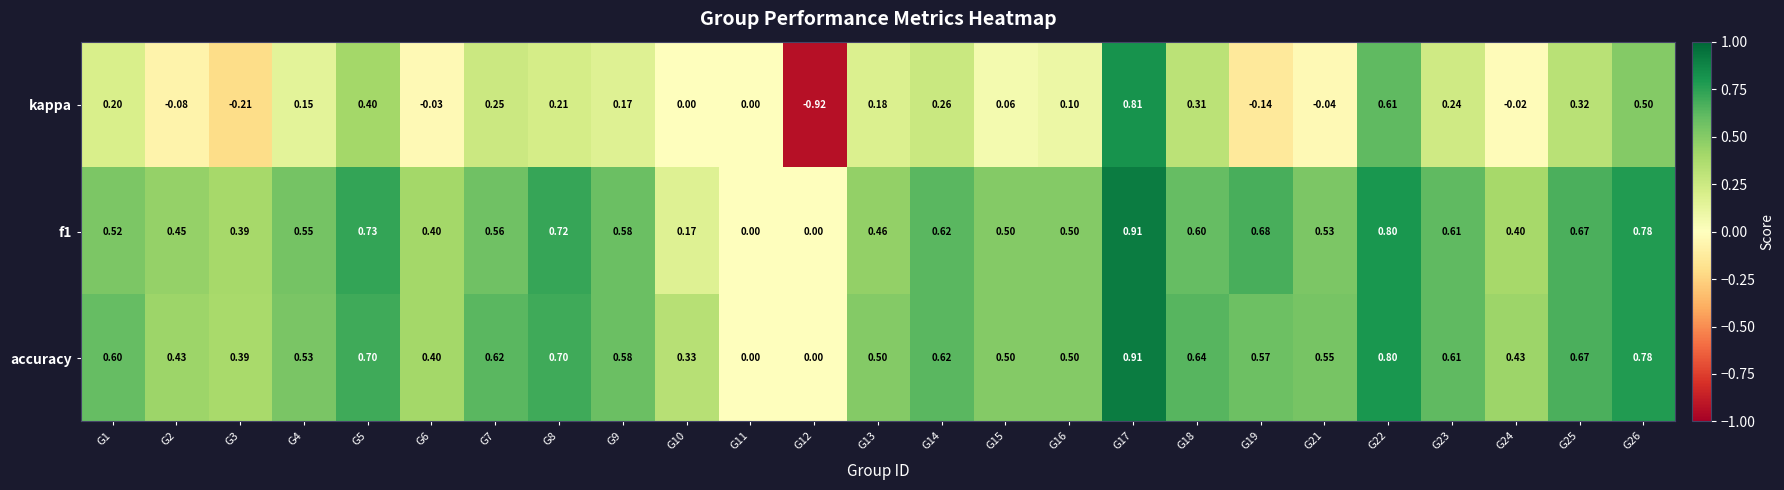

Which series has the largest range (max minus min)?

kappa